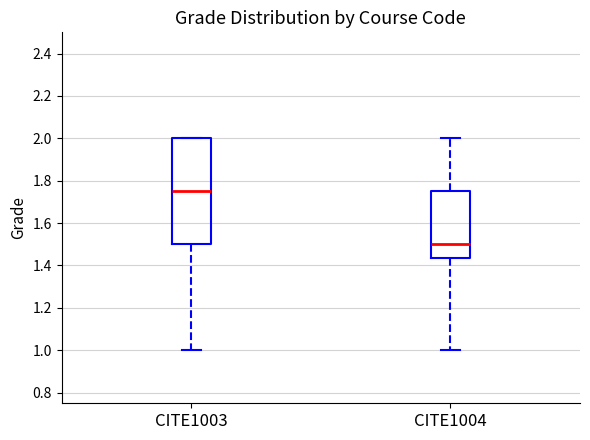

Reading left to right, transcribe this box plot: for each box, give where its median line is, the range the box spans, and where its two whiskers end, as read against the y-axis. The values are not printed on the chart, so give them approximately, as read against the axis.

CITE1003: median 1.76, box 1.50 to 2.00, whiskers 1.00 to 2.00
CITE1004: median 1.50, box 1.44 to 1.76, whiskers 1.00 to 2.00